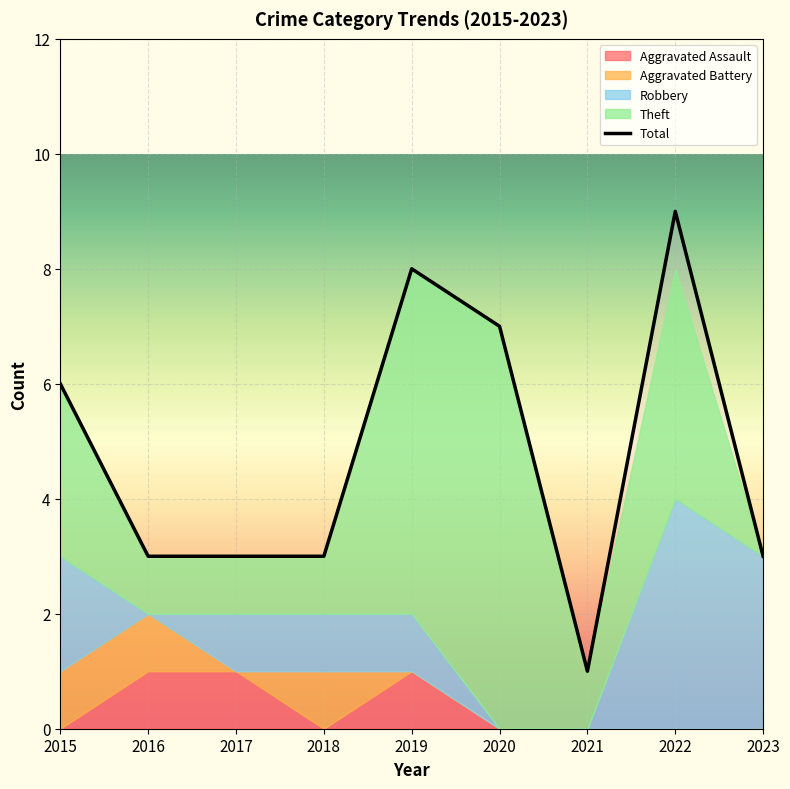

Which has a higher value, 2016 or 2017?

2016